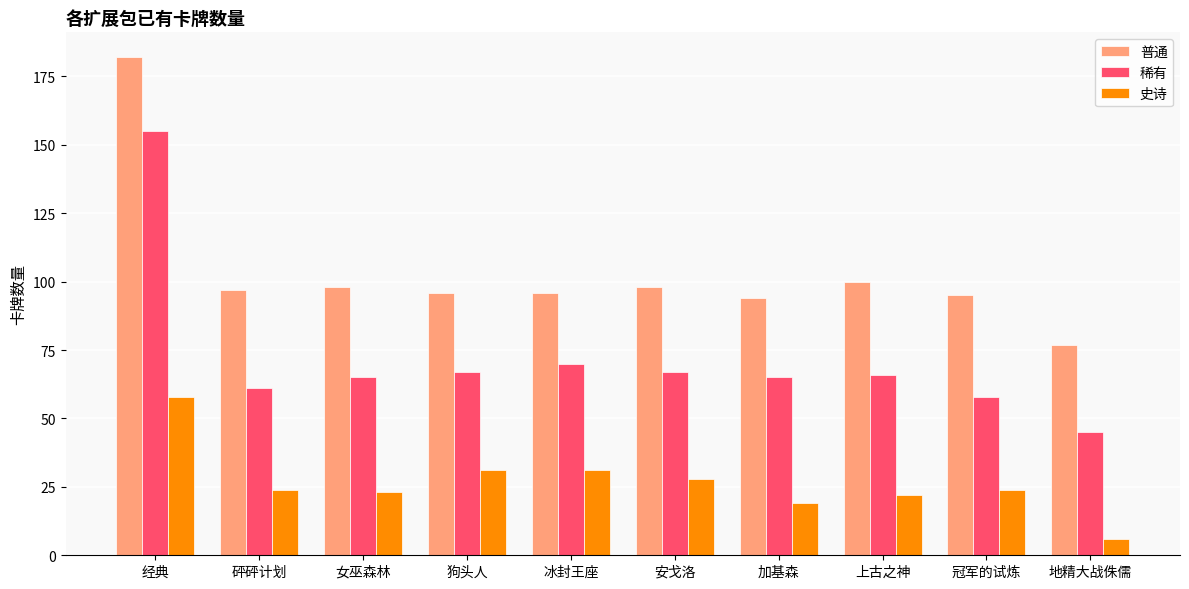

Reading right to left, transcribe all the data shown in this chart.

普通: 地精大战侏儒=77	冠军的试炼=95	上古之神=100	加基森=94	安戈洛=98	冰封王座=96	狗头人=96	女巫森林=98	砰砰计划=97	经典=182
稀有: 地精大战侏儒=45	冠军的试炼=58	上古之神=66	加基森=65	安戈洛=67	冰封王座=70	狗头人=67	女巫森林=65	砰砰计划=61	经典=155
史诗: 地精大战侏儒=6	冠军的试炼=24	上古之神=22	加基森=19	安戈洛=28	冰封王座=31	狗头人=31	女巫森林=23	砰砰计划=24	经典=58